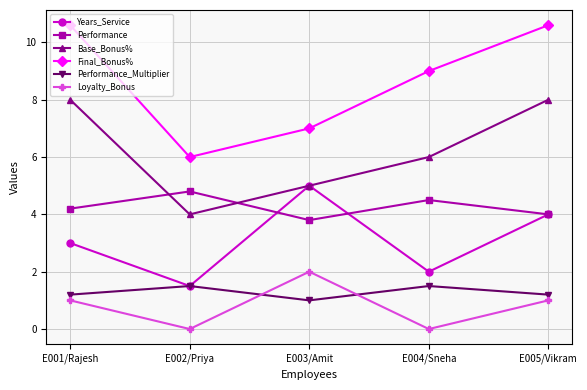

Which series has the widest spread of values?

Final_Bonus%